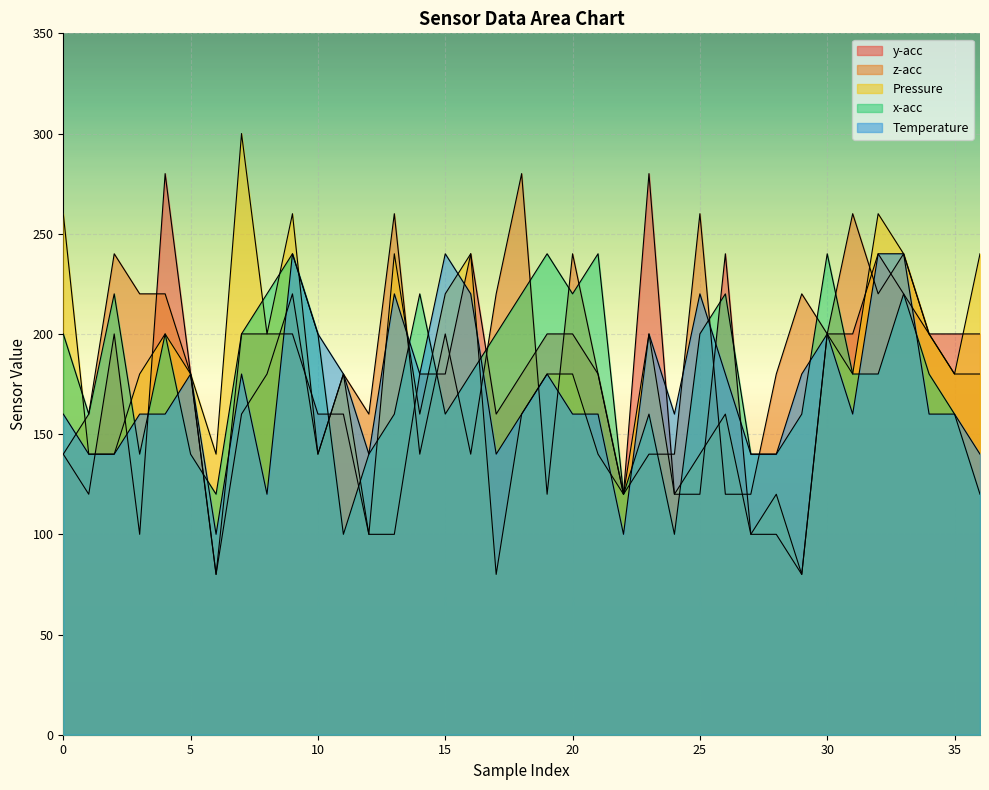

Which category has the lowest value in the x-acc series?

11